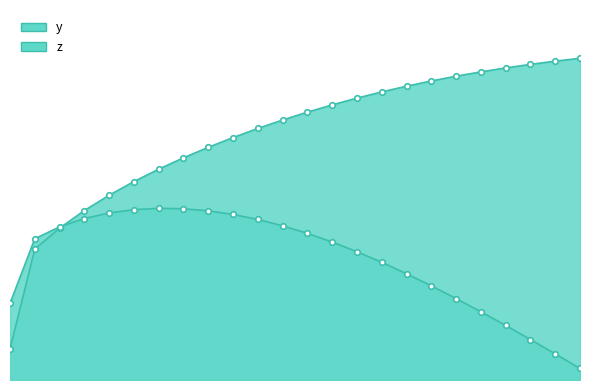

Rank the series by their maximum value, from lowest to highest.

z, y